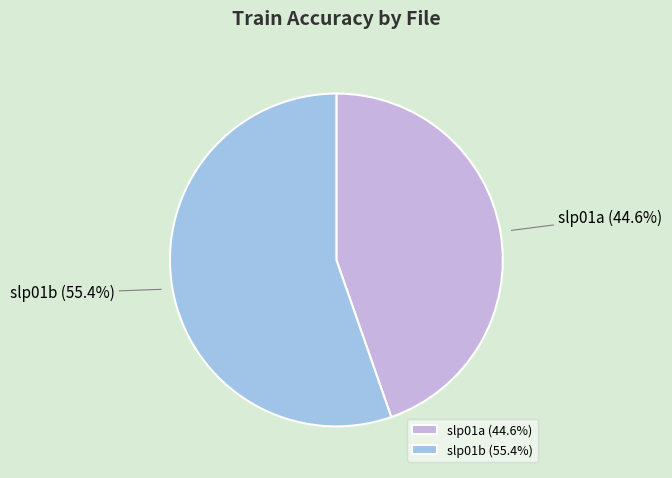

Is the sum of slp01a and slp01b greater than half?

Yes